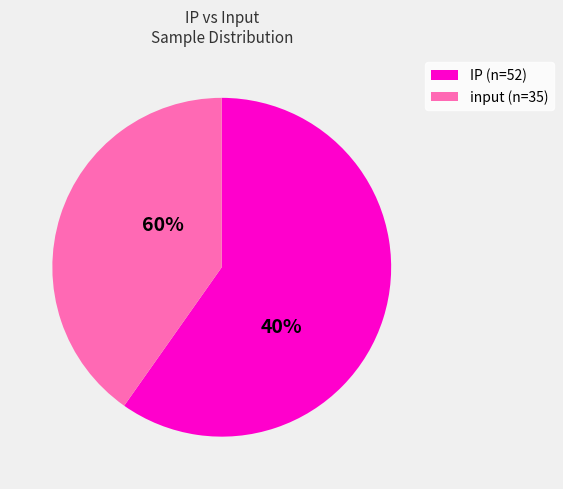

Which has a higher value, input or IP?

IP